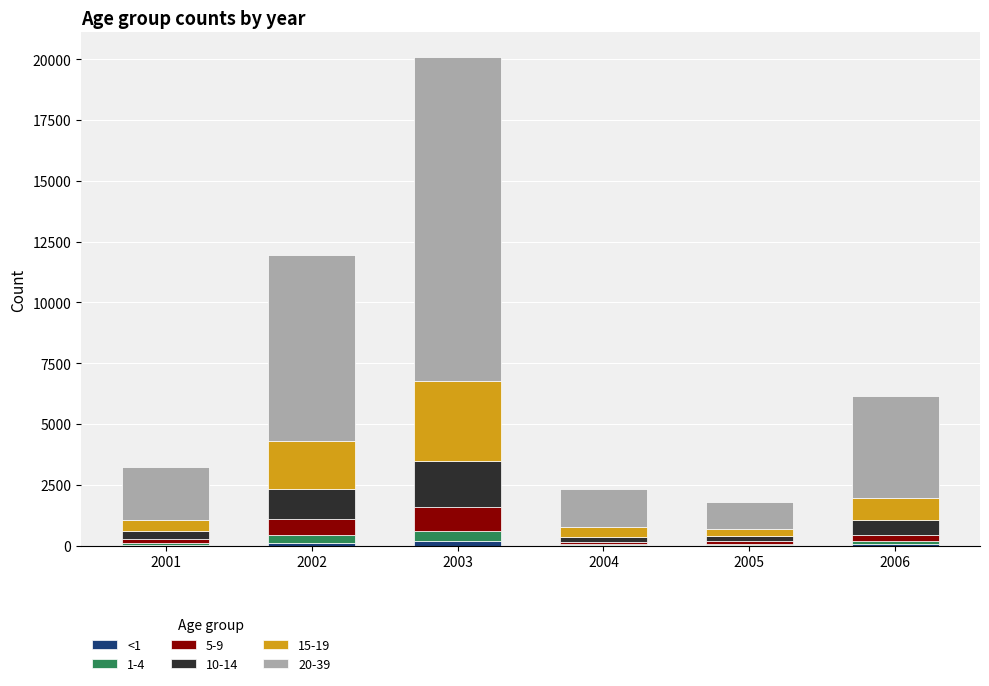

At which category is the sum across all series the highest?

2003